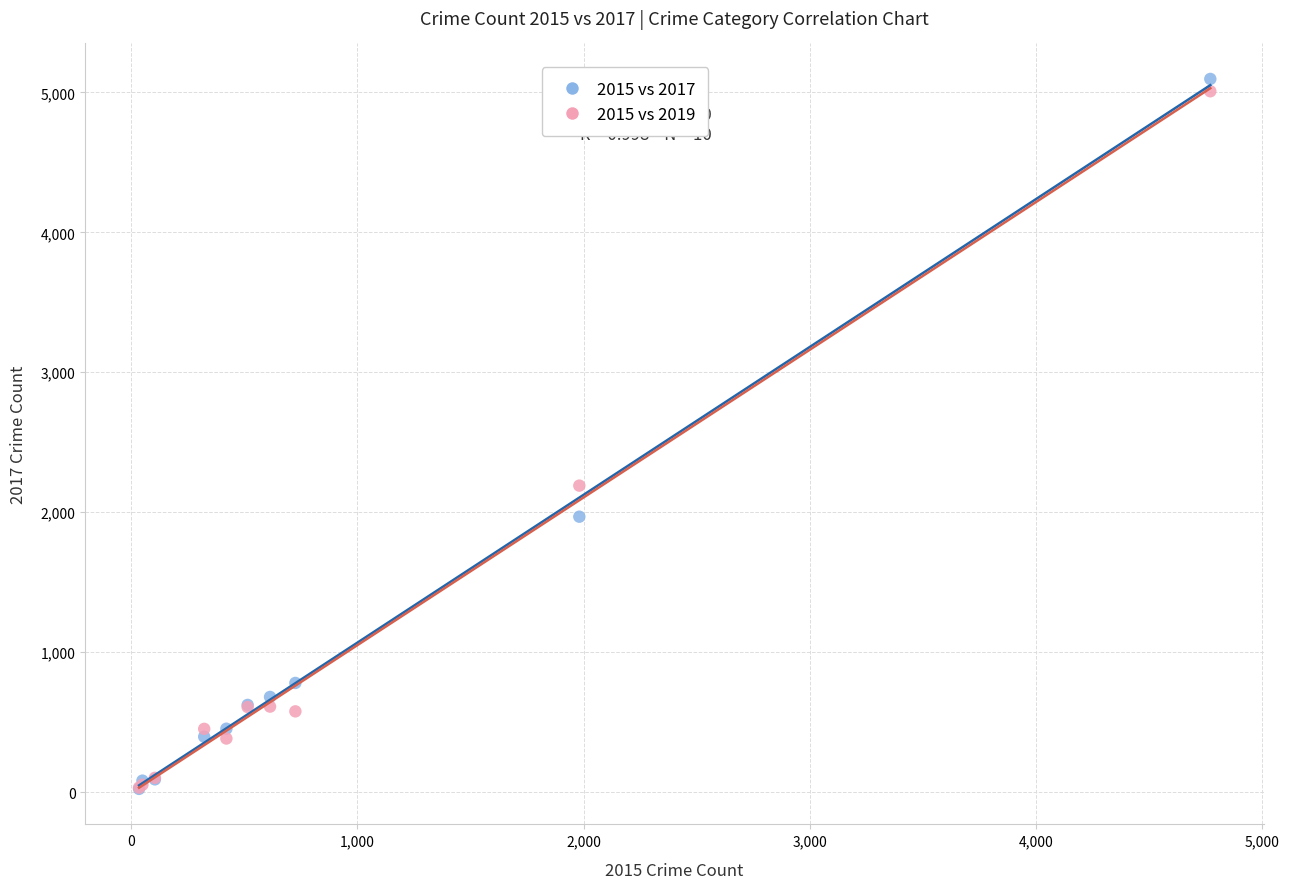

Across all series, what Y value is closest to 2559?

2190